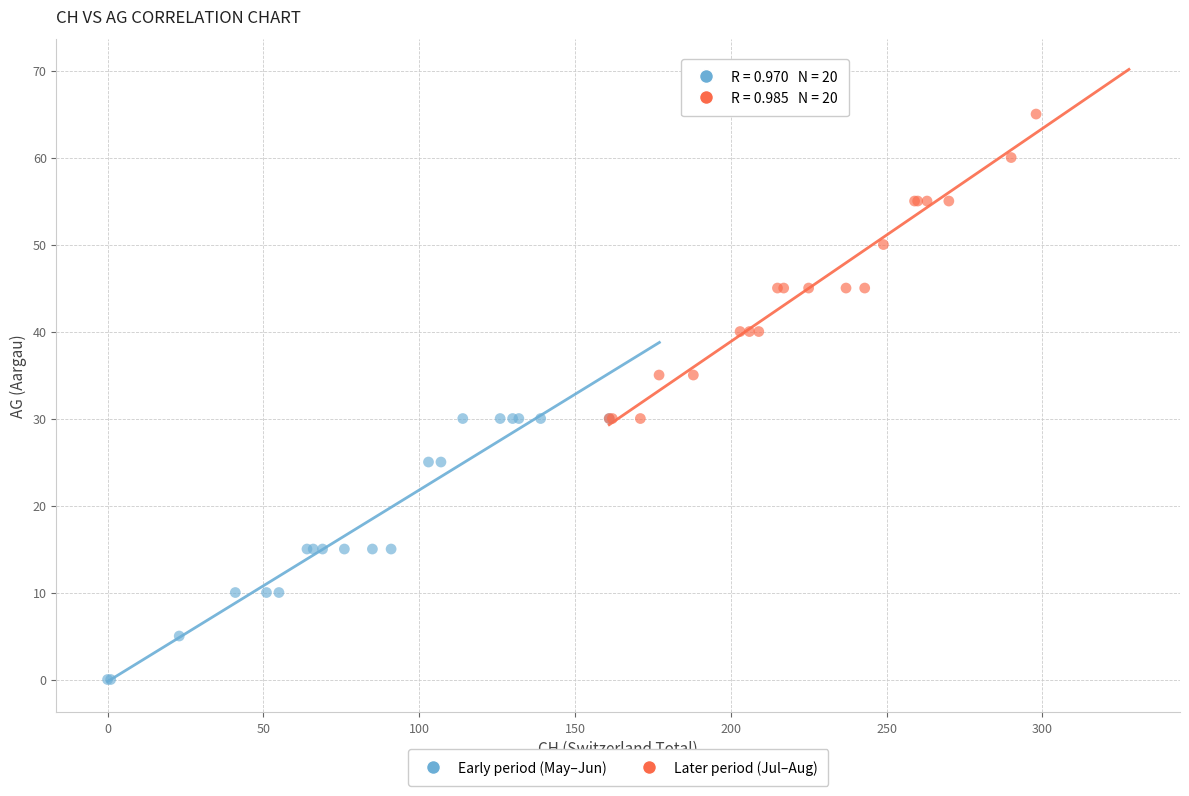

Which series contains the highest Y value?

Later period (Jul–Aug)